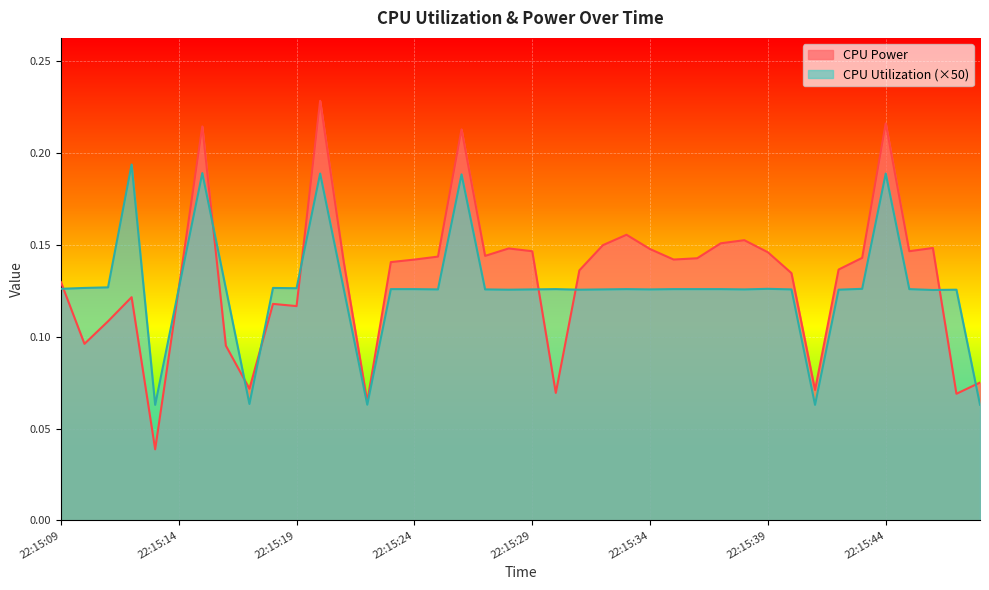

Reading left to right, extract all data points from this chart.

CPU Power: 22:15:09=0.1	22:15:10=0.1	22:15:11=0.1	22:15:12=0.1	22:15:13=0.0	22:15:14=0.1	22:15:15=0.2	22:15:16=0.1	22:15:17=0.1	22:15:18=0.1	22:15:19=0.1	22:15:20=0.2	22:15:21=0.1	22:15:22=0.1	22:15:23=0.1	22:15:24=0.1	22:15:25=0.1	22:15:26=0.2	22:15:27=0.1	22:15:28=0.1	22:15:29=0.1	22:15:30=0.1	22:15:31=0.1	22:15:32=0.1	22:15:33=0.2	22:15:34=0.1	22:15:35=0.1	22:15:36=0.1	22:15:37=0.2	22:15:38=0.2	22:15:39=0.1	22:15:40=0.1	22:15:41=0.1	22:15:42=0.1	22:15:43=0.1	22:15:44=0.2	22:15:45=0.1	22:15:46=0.1	22:15:47=0.1	22:15:48=0.1
CPU Utilization: 22:15:09=0.1	22:15:10=0.1	22:15:11=0.1	22:15:12=0.2	22:15:13=0.1	22:15:14=0.1	22:15:15=0.2	22:15:16=0.1	22:15:17=0.1	22:15:18=0.1	22:15:19=0.1	22:15:20=0.2	22:15:21=0.1	22:15:22=0.1	22:15:23=0.1	22:15:24=0.1	22:15:25=0.1	22:15:26=0.2	22:15:27=0.1	22:15:28=0.1	22:15:29=0.1	22:15:30=0.1	22:15:31=0.1	22:15:32=0.1	22:15:33=0.1	22:15:34=0.1	22:15:35=0.1	22:15:36=0.1	22:15:37=0.1	22:15:38=0.1	22:15:39=0.1	22:15:40=0.1	22:15:41=0.1	22:15:42=0.1	22:15:43=0.1	22:15:44=0.2	22:15:45=0.1	22:15:46=0.1	22:15:47=0.1	22:15:48=0.1